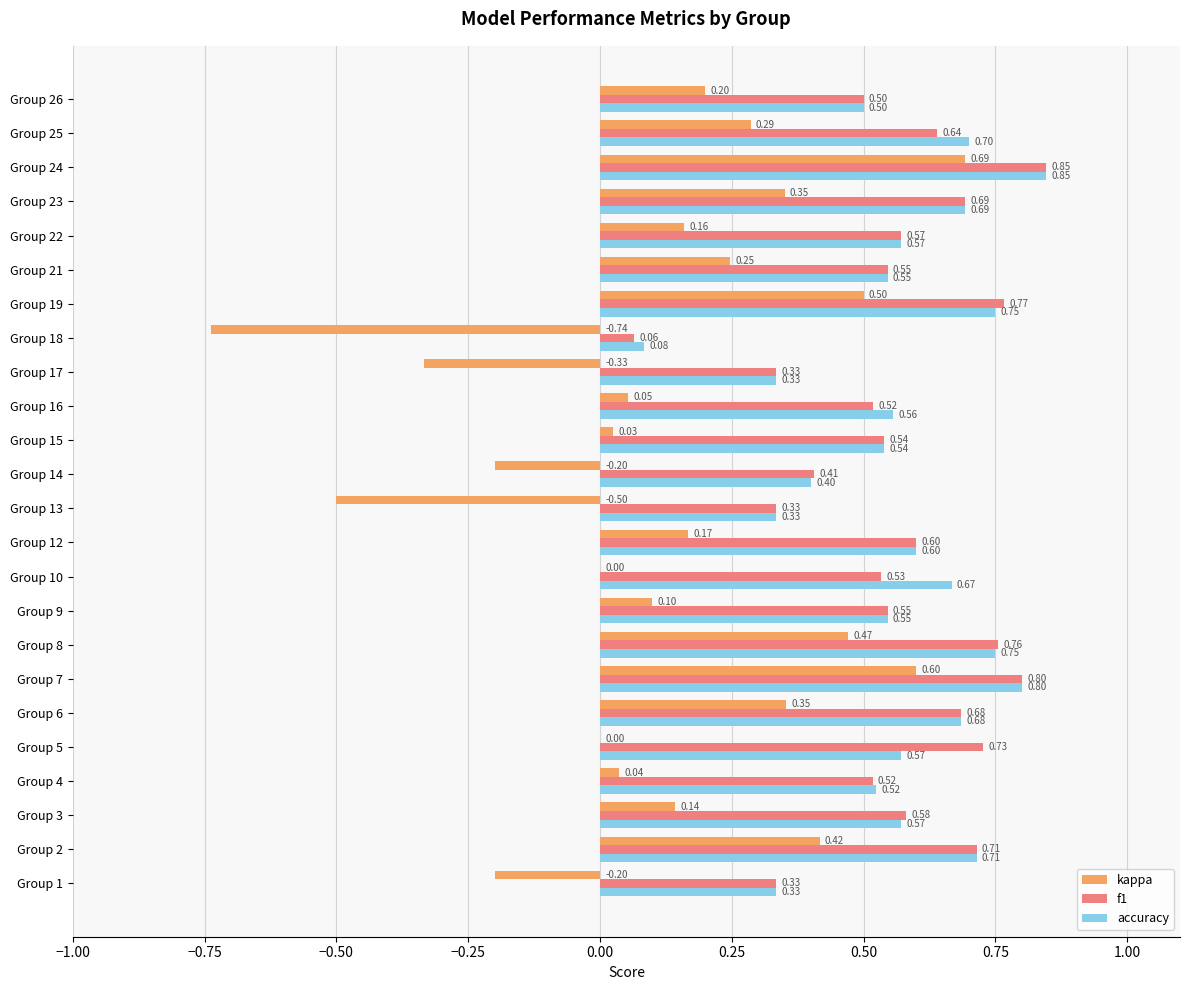

Between Group 3 and Group 24, which series saw the biggest shift?

kappa